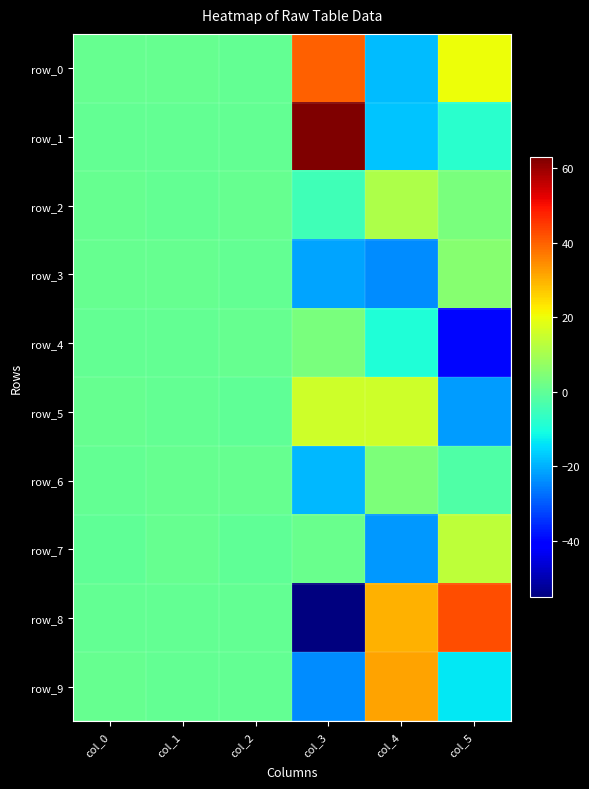

At which label is row_1 closest to 22?

col_2